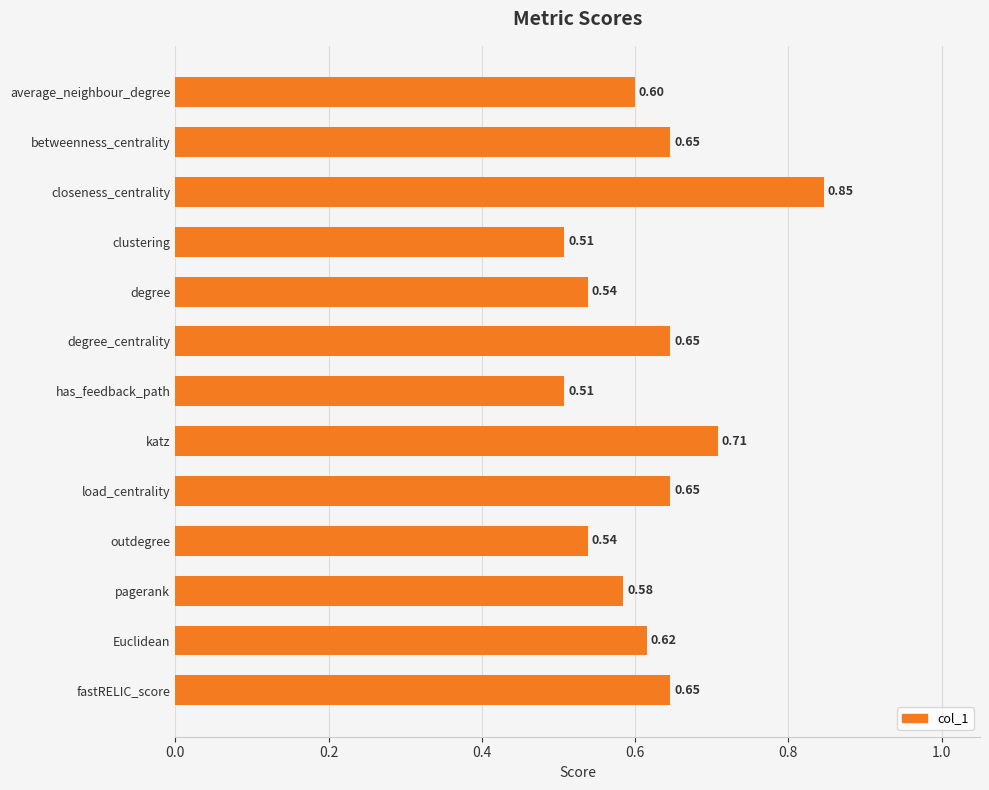

How many distinct data groups are displayed?

1